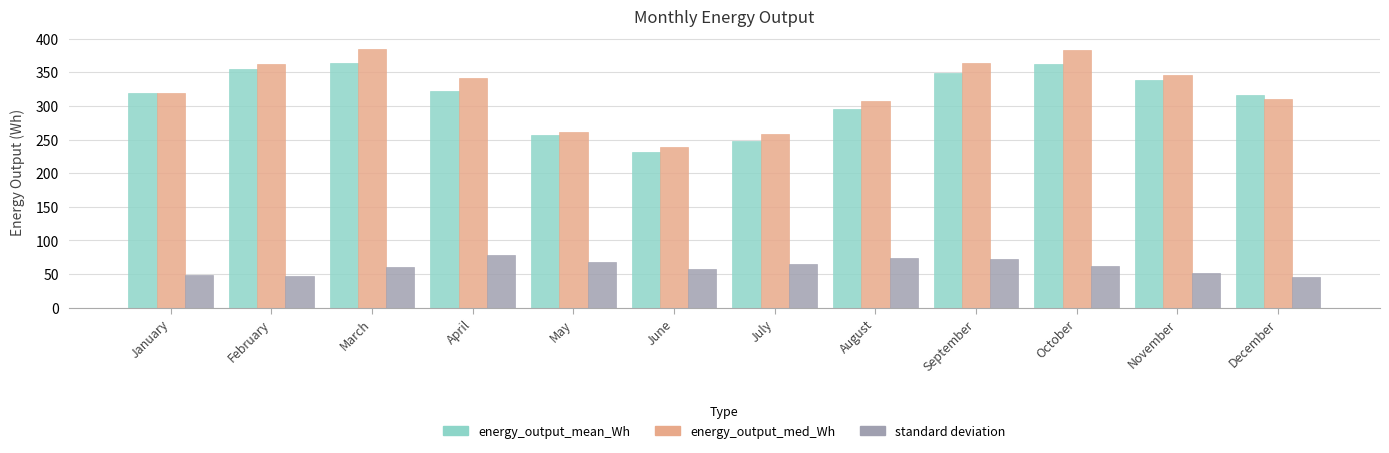

What is the highest value of the standard deviation series?

78.3